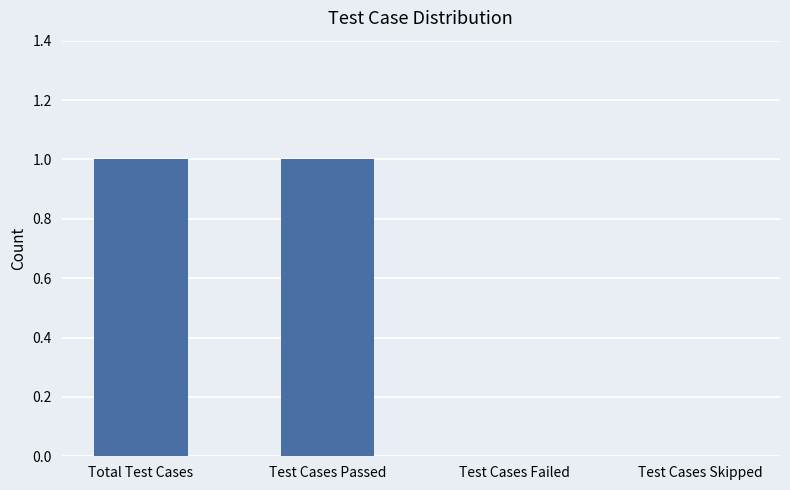

Between Total Test Cases and Test Cases Skipped, which is larger?

Total Test Cases